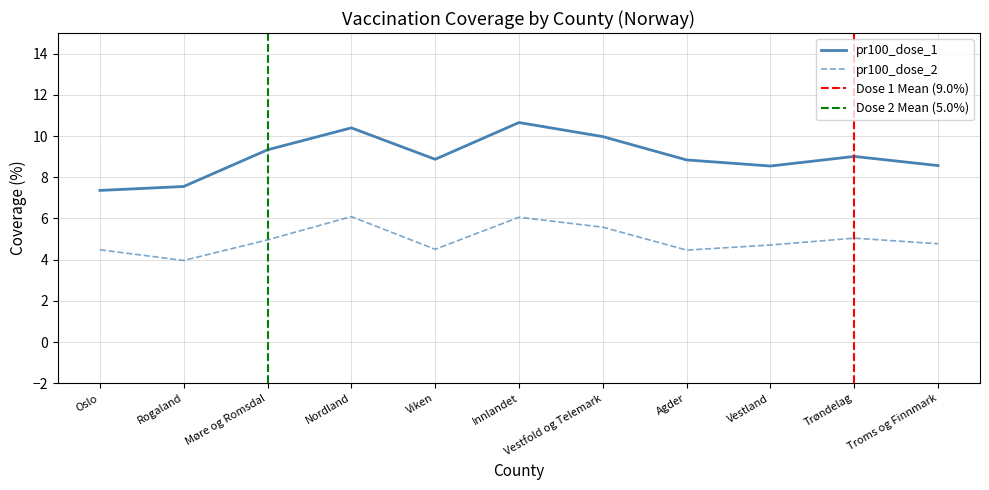

The value of pr100_dose_1 at Agder is 3.3. True or false?

False